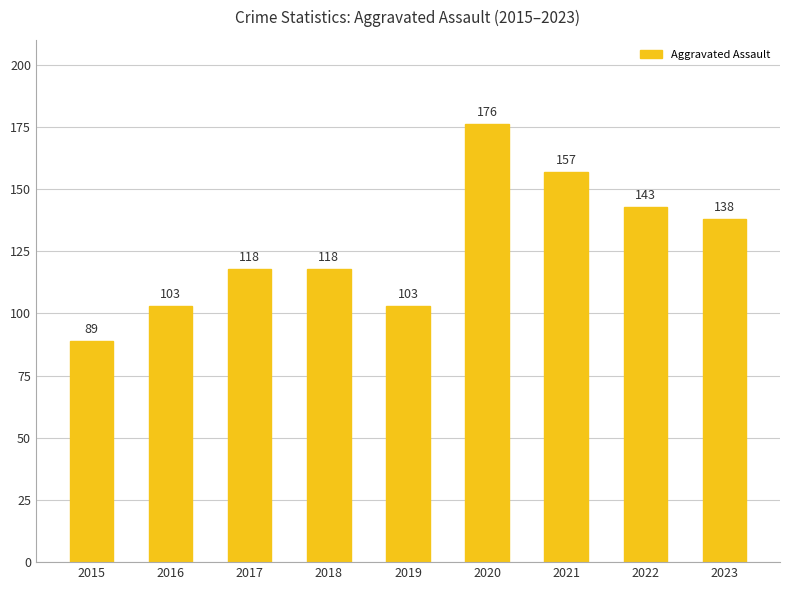

What is the minimum value shown in the chart?

89